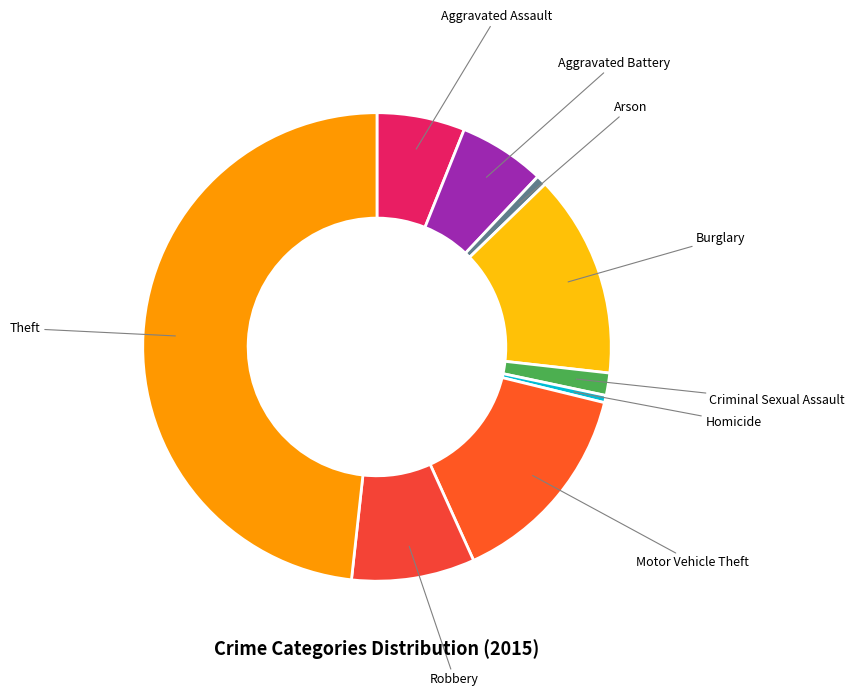

Is there a majority slice in this chart?

No